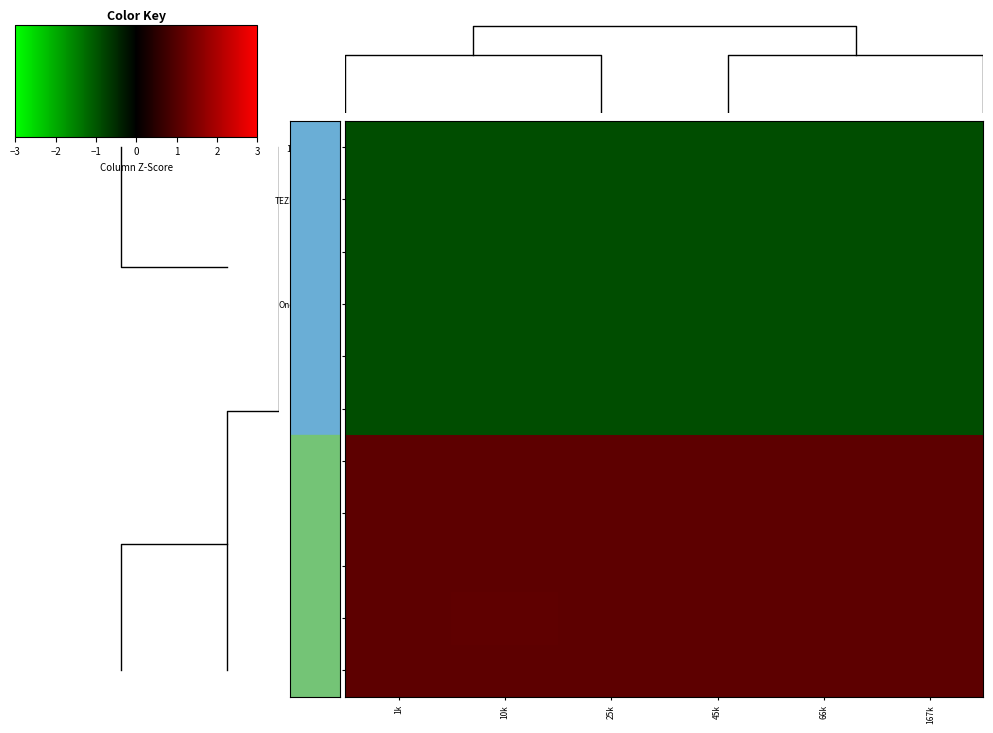

What is the sum of the Buy USDT_1 values at 25k and 10k?

2.2